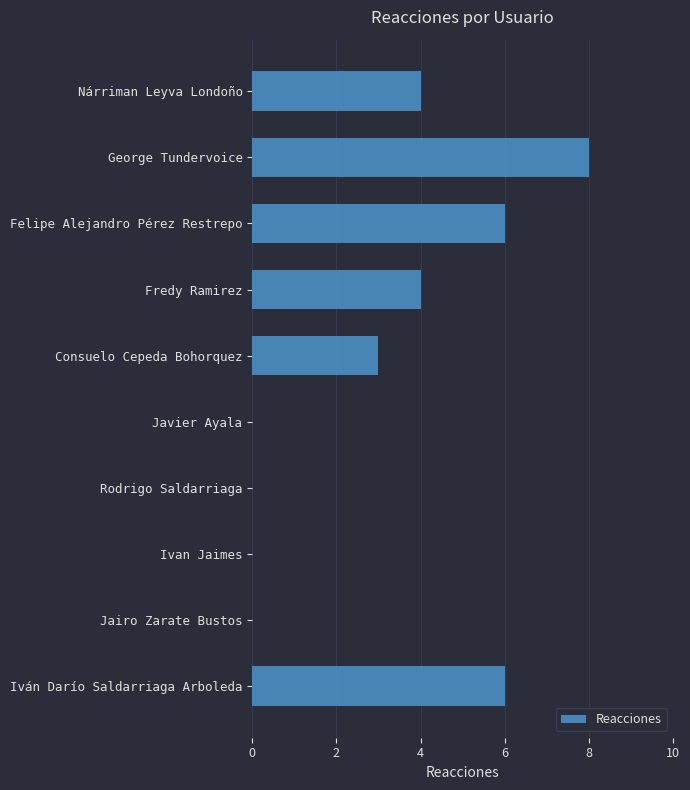

What is the sum of all values?

31